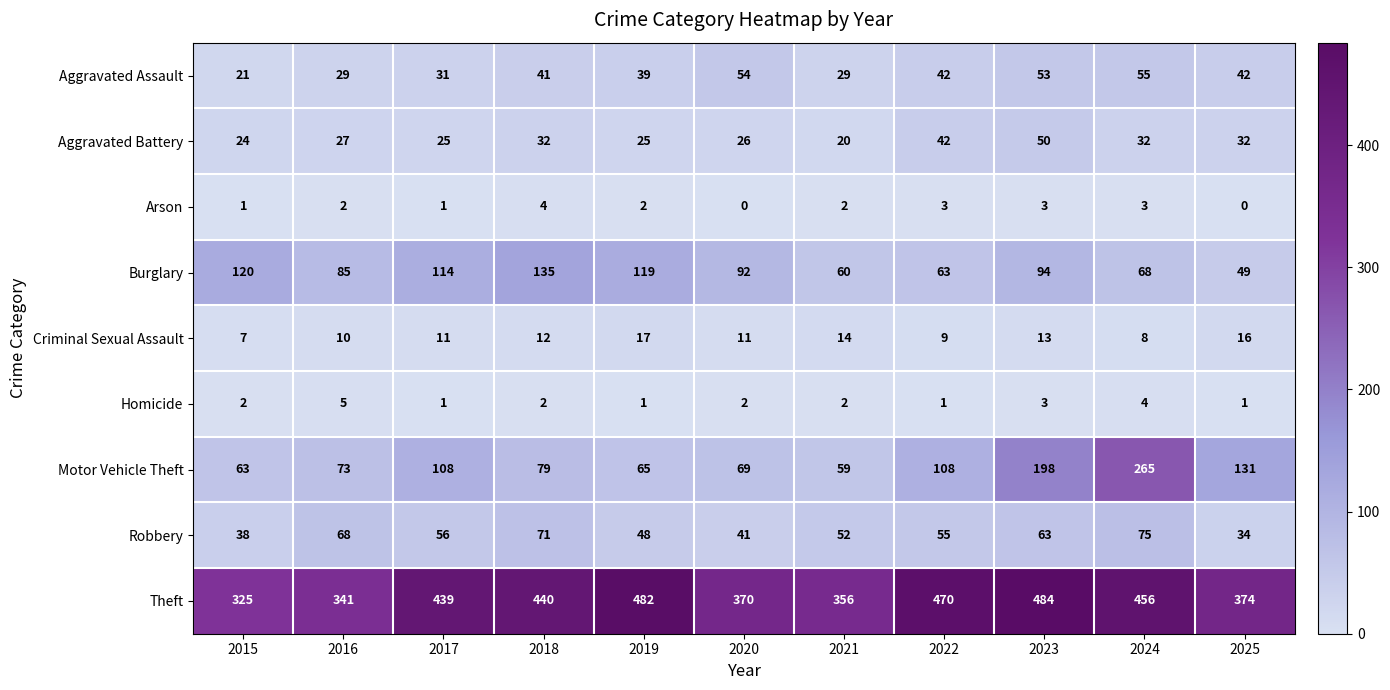

What is the difference between the second highest and minimum values in the Robbery series?

37